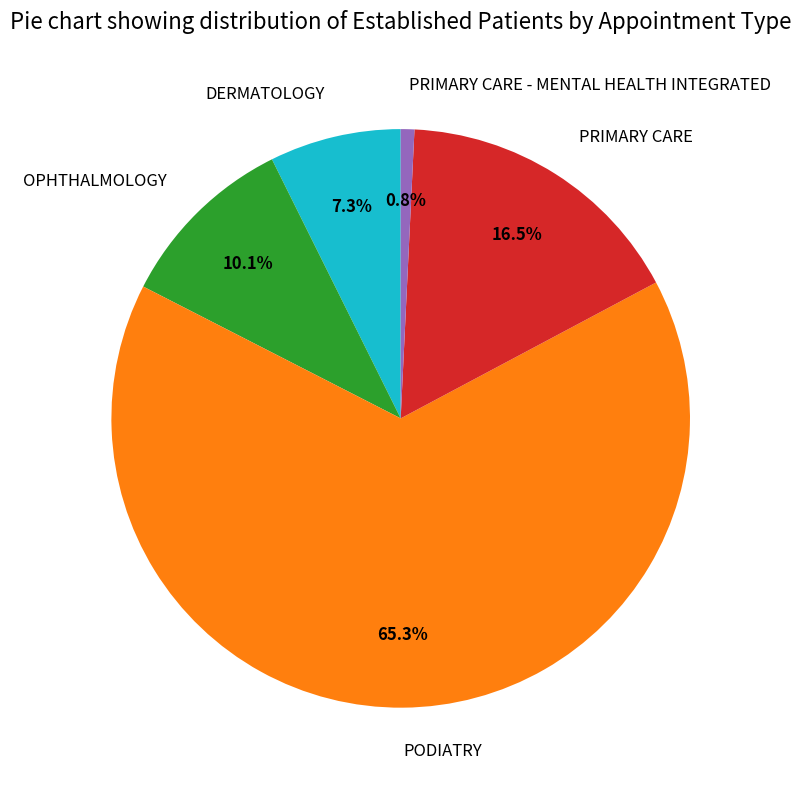

What is the largest slice in the pie chart?

PODIATRY